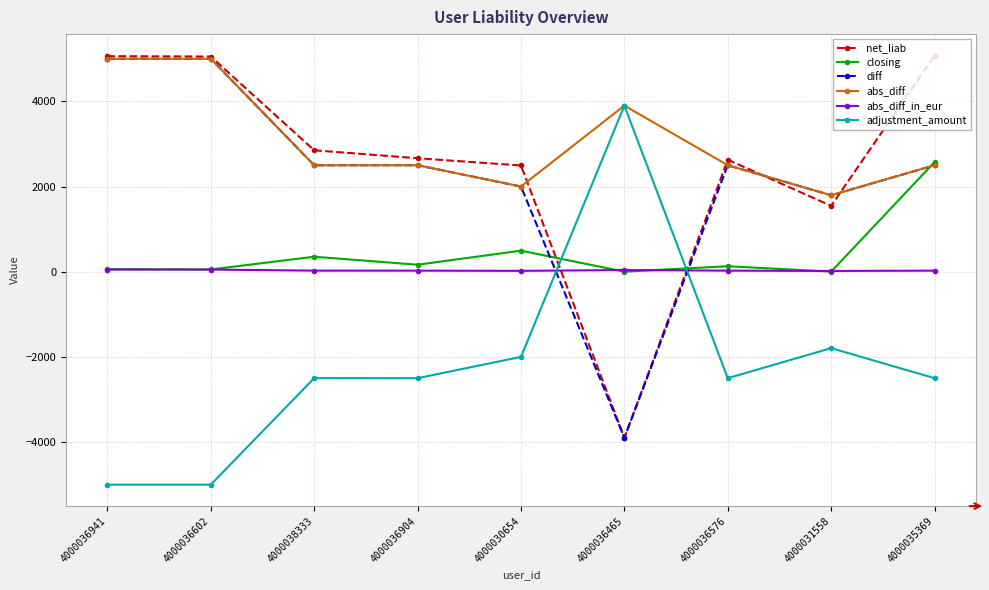

What is the average value of the abs_diff_in_eur series?

30.8